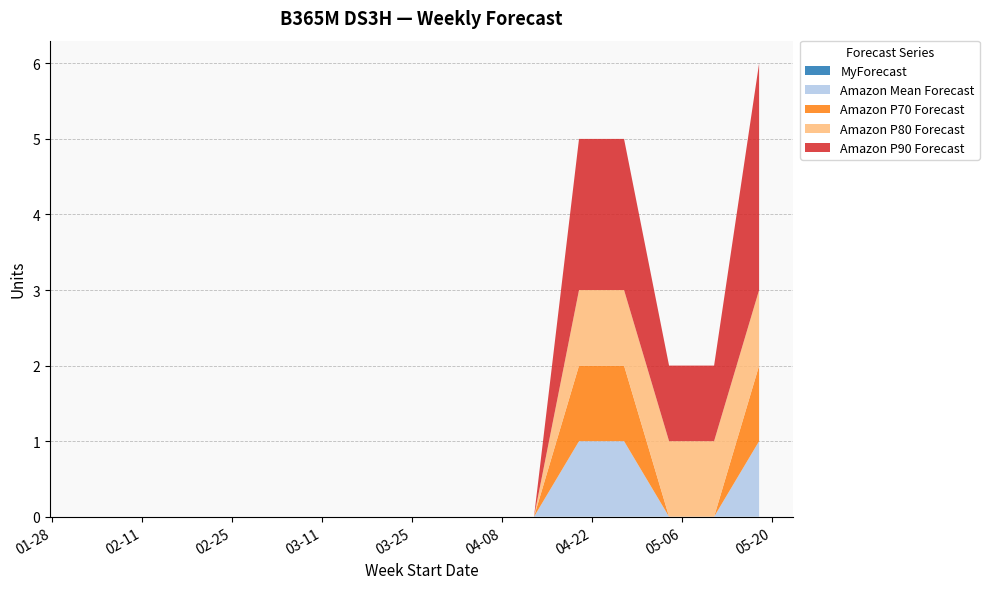

Reading left to right, list all the values displayed in this chart.

MyForecast: 0	0	0	0	0	0	0	0	0	0	0	0	0	0	0	0
Amazon Mean Forecast: 0	0	0	0	0	0	0	0	0	0	0	1	1	0	0	1
Amazon P70 Forecast: 0	0	0	0	0	0	0	0	0	0	0	1	1	0	0	1
Amazon P80 Forecast: 0	0	0	0	0	0	0	0	0	0	0	1	1	1	1	1
Amazon P90 Forecast: 0	0	0	0	0	0	0	0	0	0	0	2	2	1	1	3